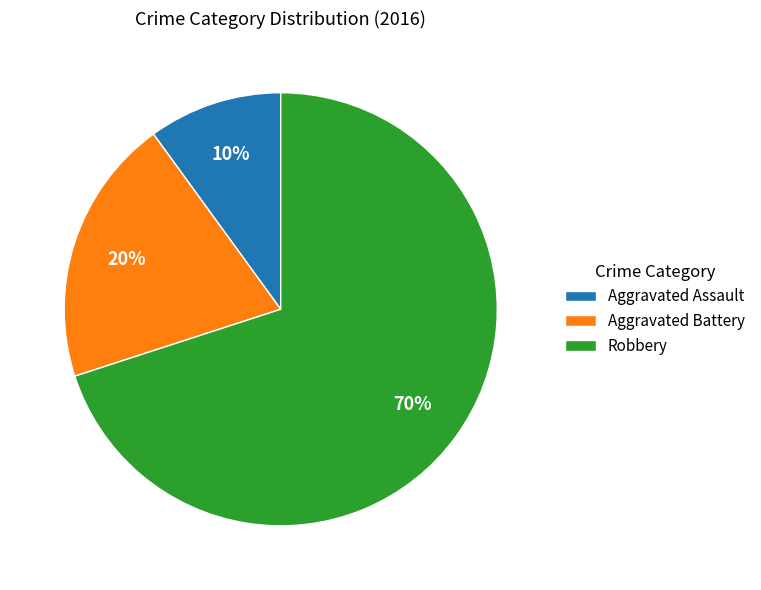

Combined, do Aggravated Battery and Aggravated Assault account for over 50%?

No